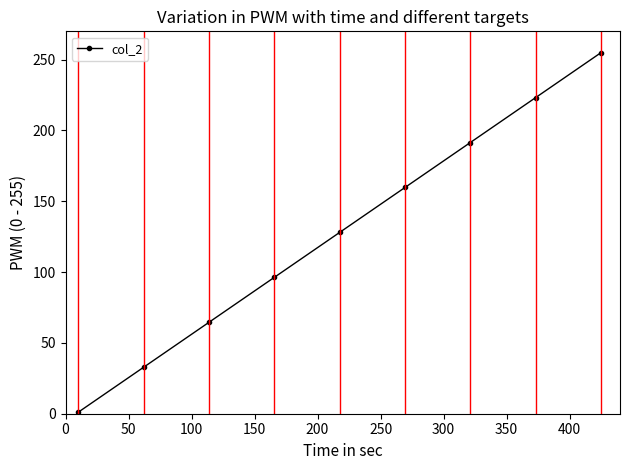

How many values are below 128?

4